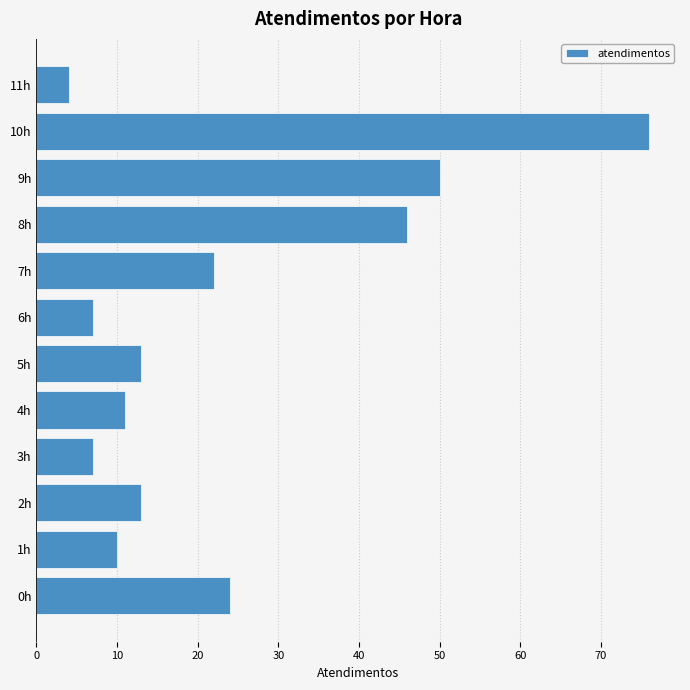

What is the greatest value displayed?

76